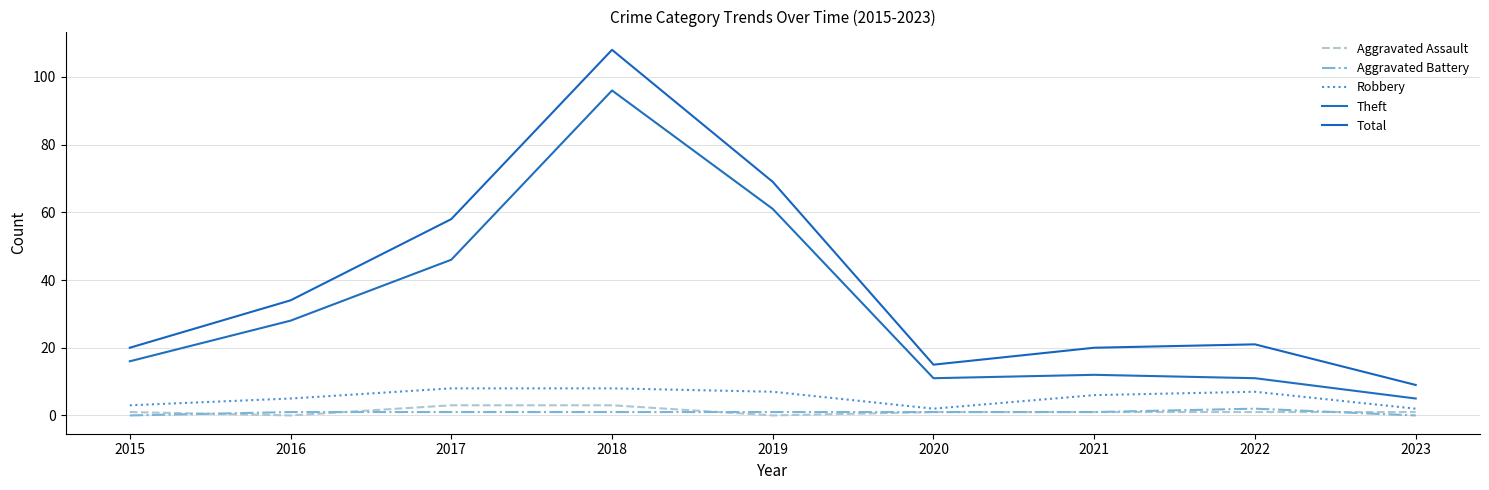

Where is Total nearest to the value 58?

2017